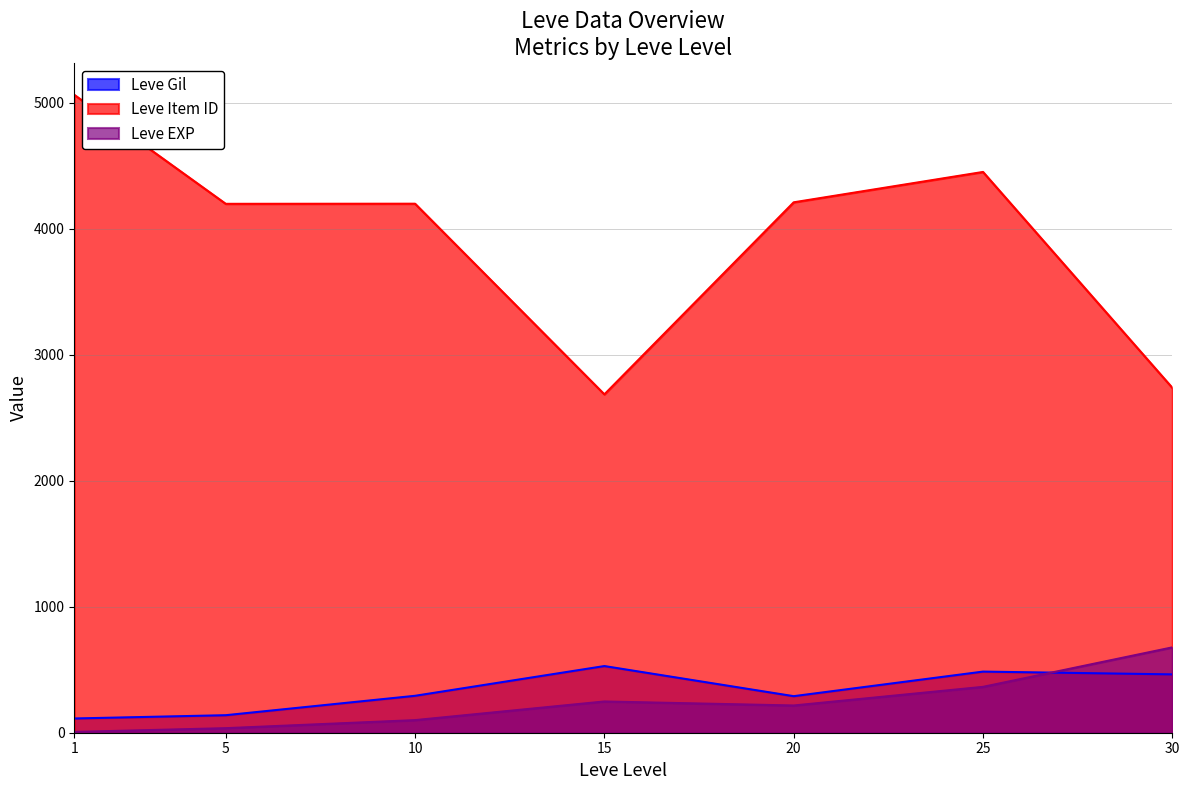

Does the chart display data point markers on the line(s)?

No